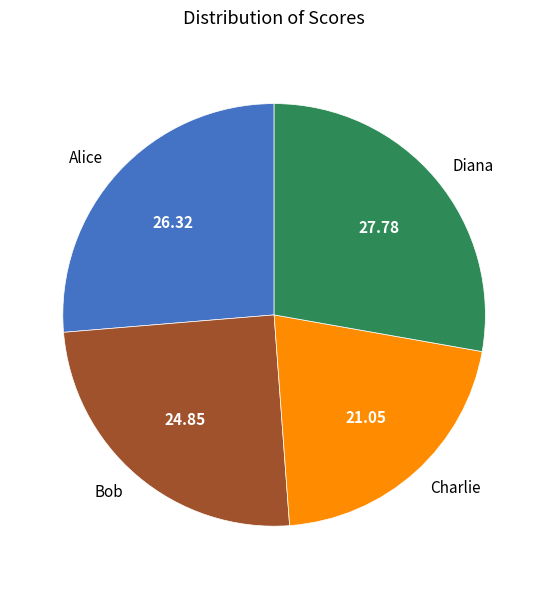

Rank the categories by value from highest to lowest.

Diana, Alice, Bob, Charlie